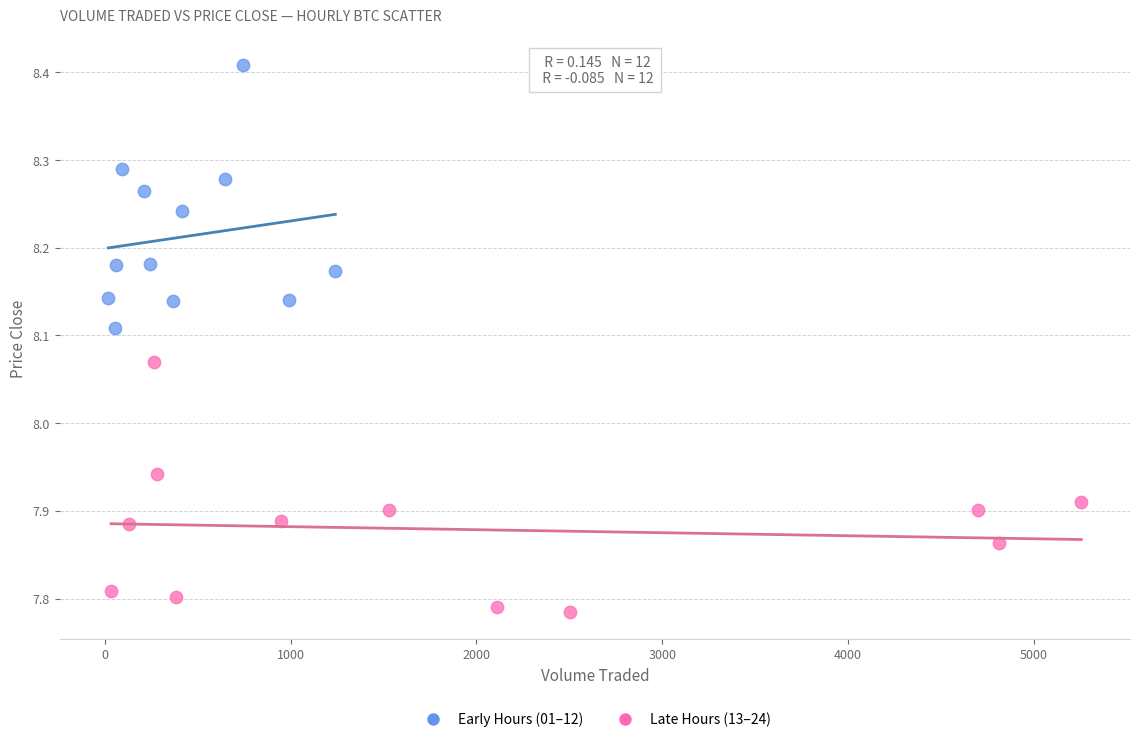

Which series contains the highest Y value?

Early Hours (01–12)